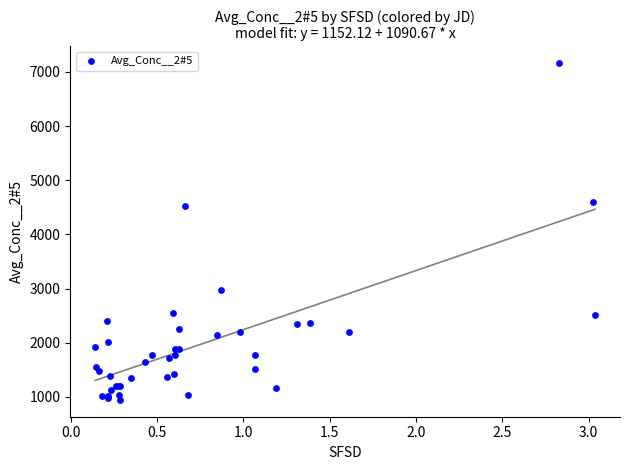

What Y value in the scatter plot is closest to 4053?

4523.5